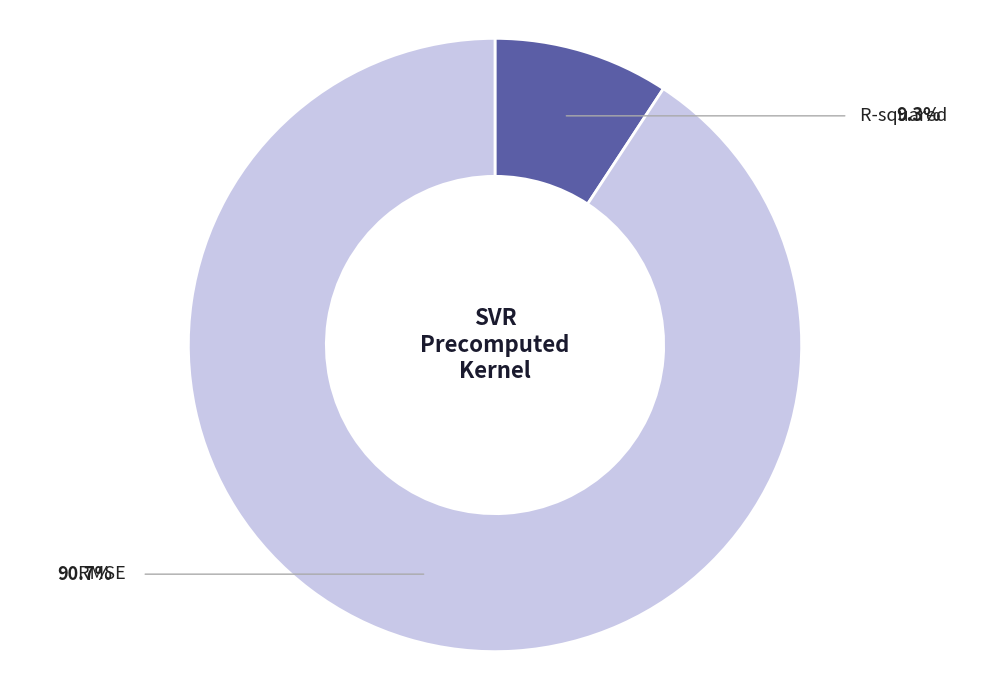

Is there any slice that represents more than half of the pie?

Yes